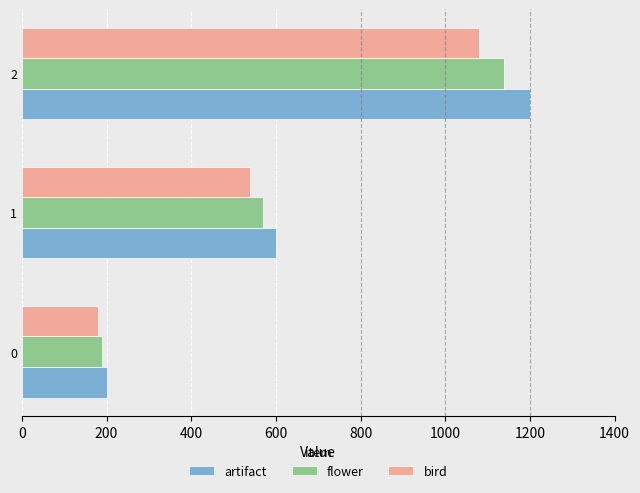

True or false: flower has a value of 329 at 0.

False